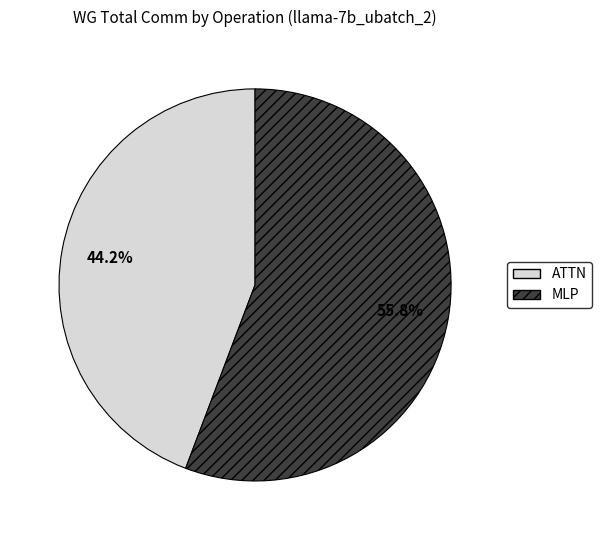

Is MLP the majority of the pie?

Yes